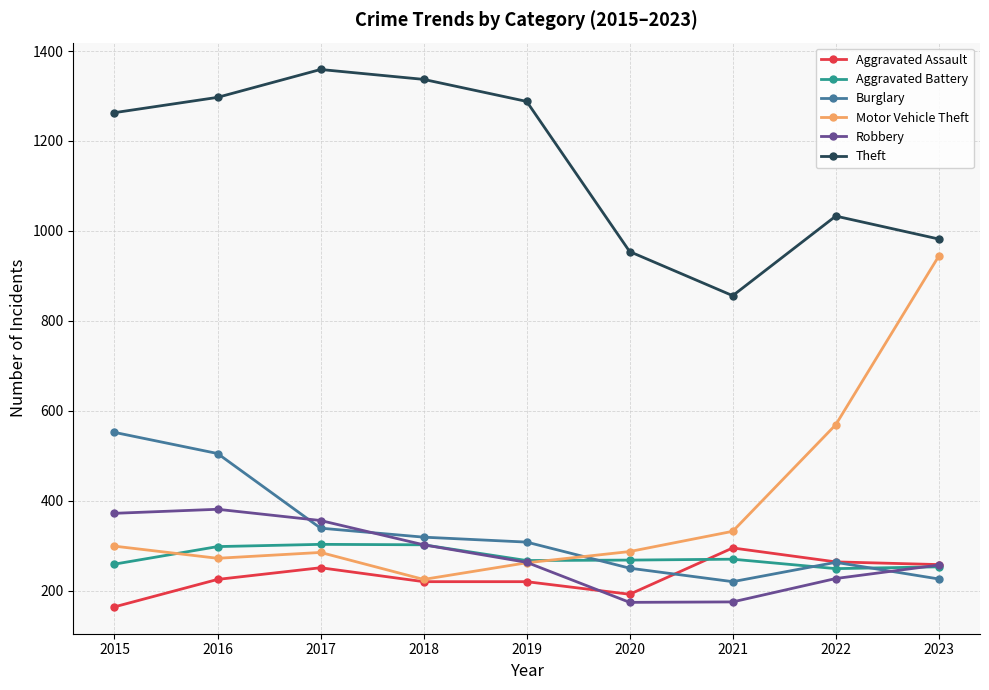

What is the greatest value displayed?

1359